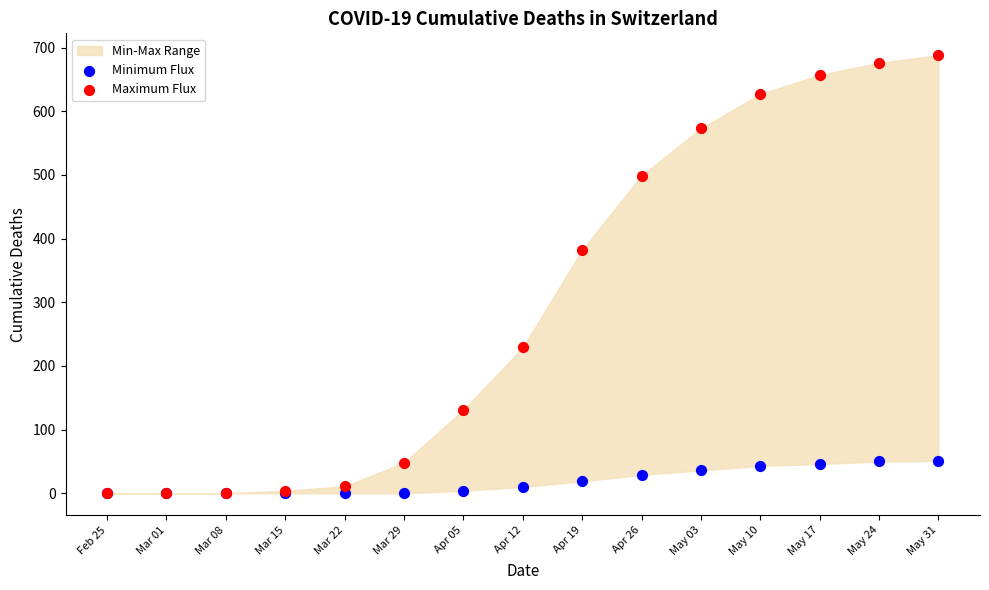

Which series contains the highest Y value?

Maximum Flux